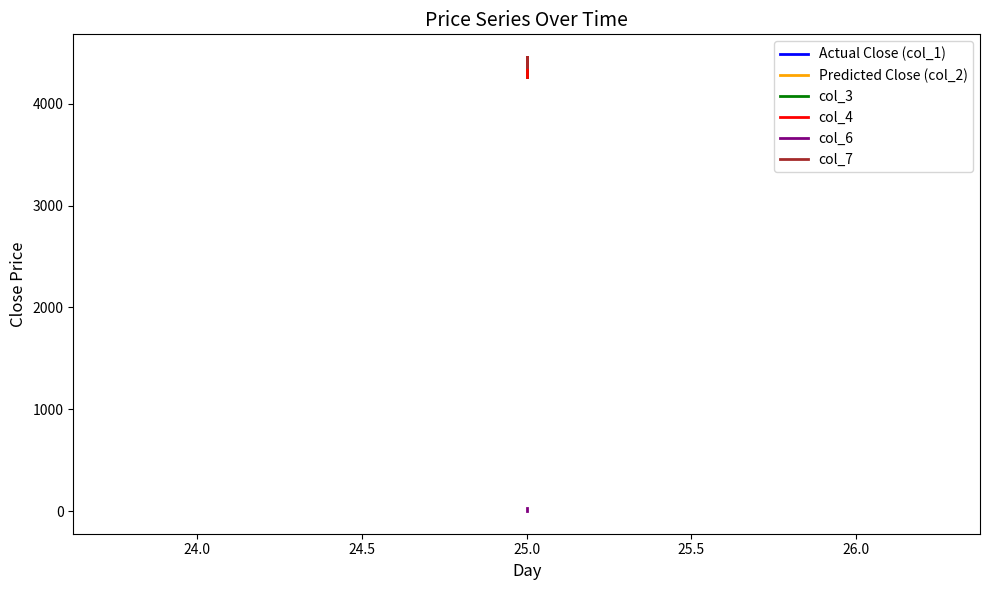

What is the value of the col_3 point at the 1st from the left?

4460.6